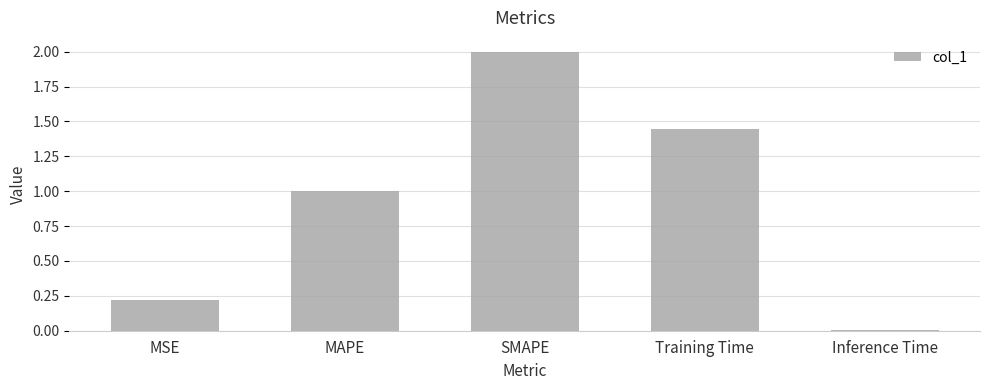

The value at Inference Time is 0.0. True or false?

True